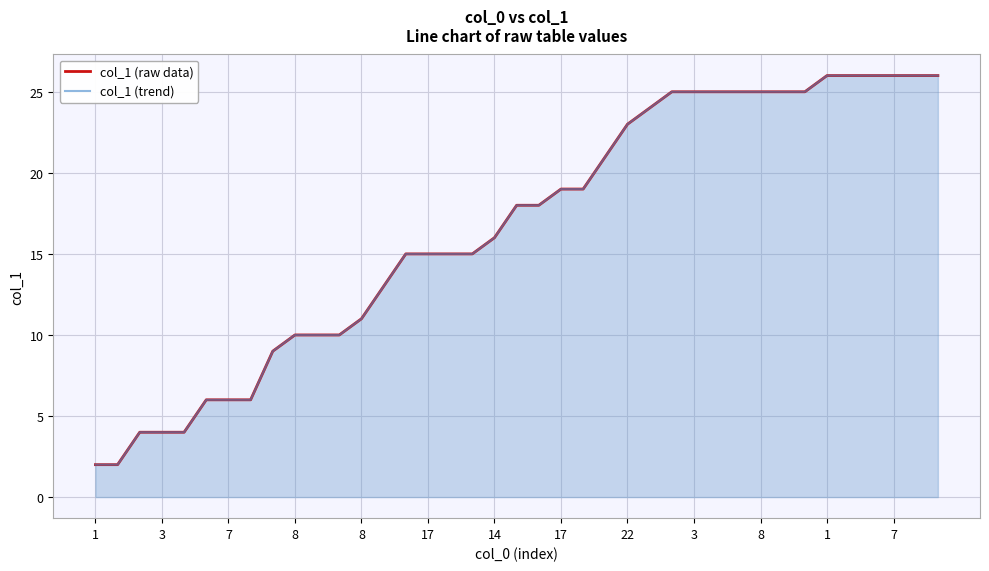

What are all the series names shown in the legend?

col_1 (raw data), col_1 (trend)